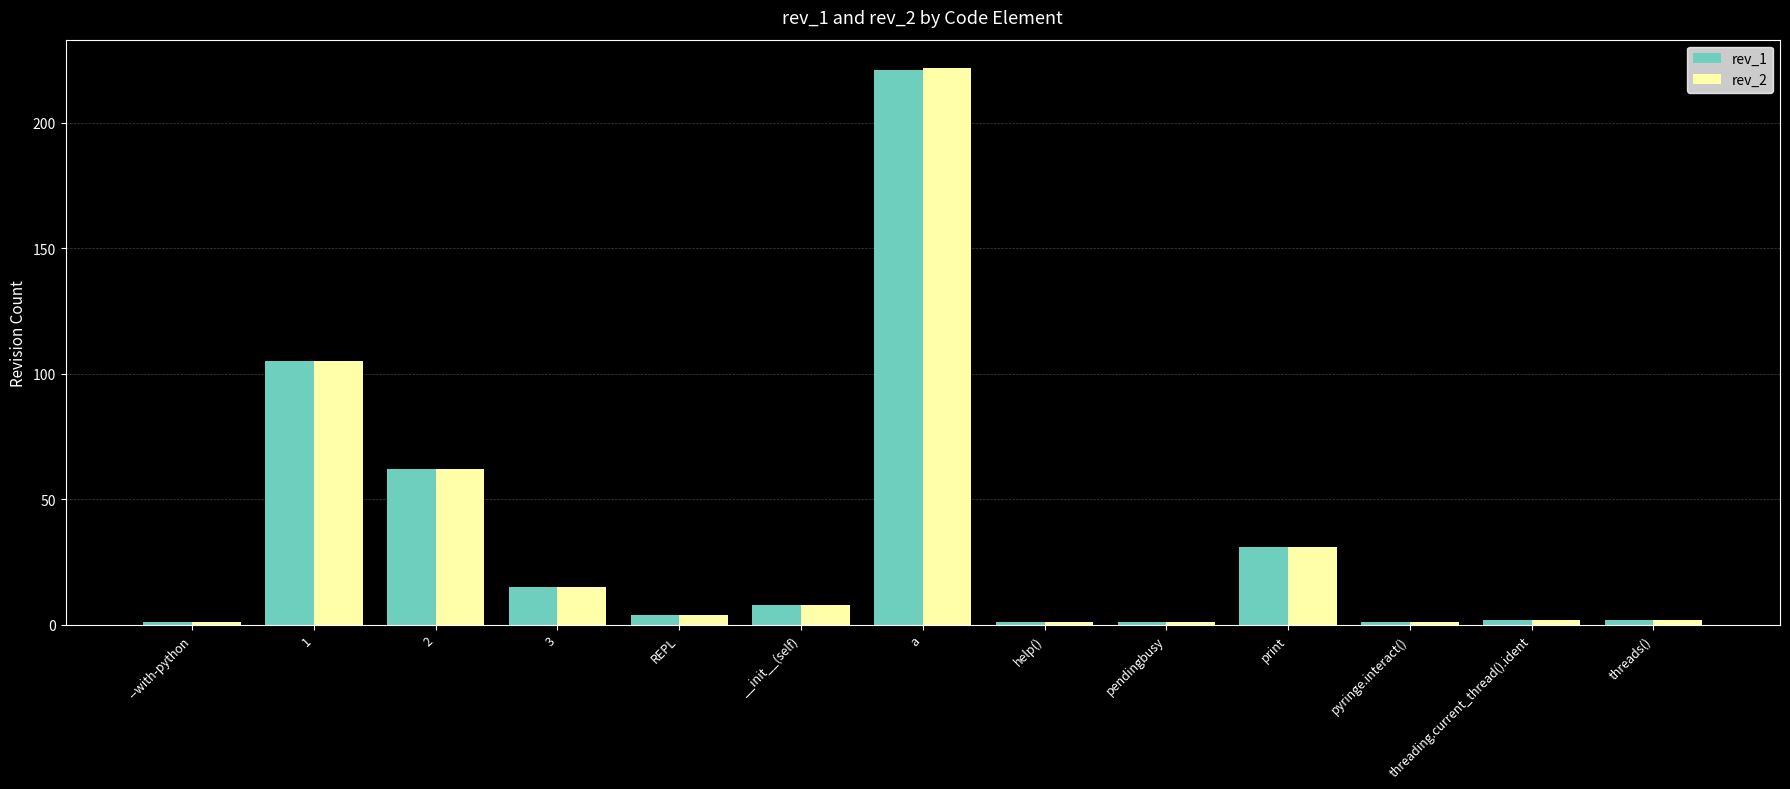

What is the maximum value shown in the chart?

222